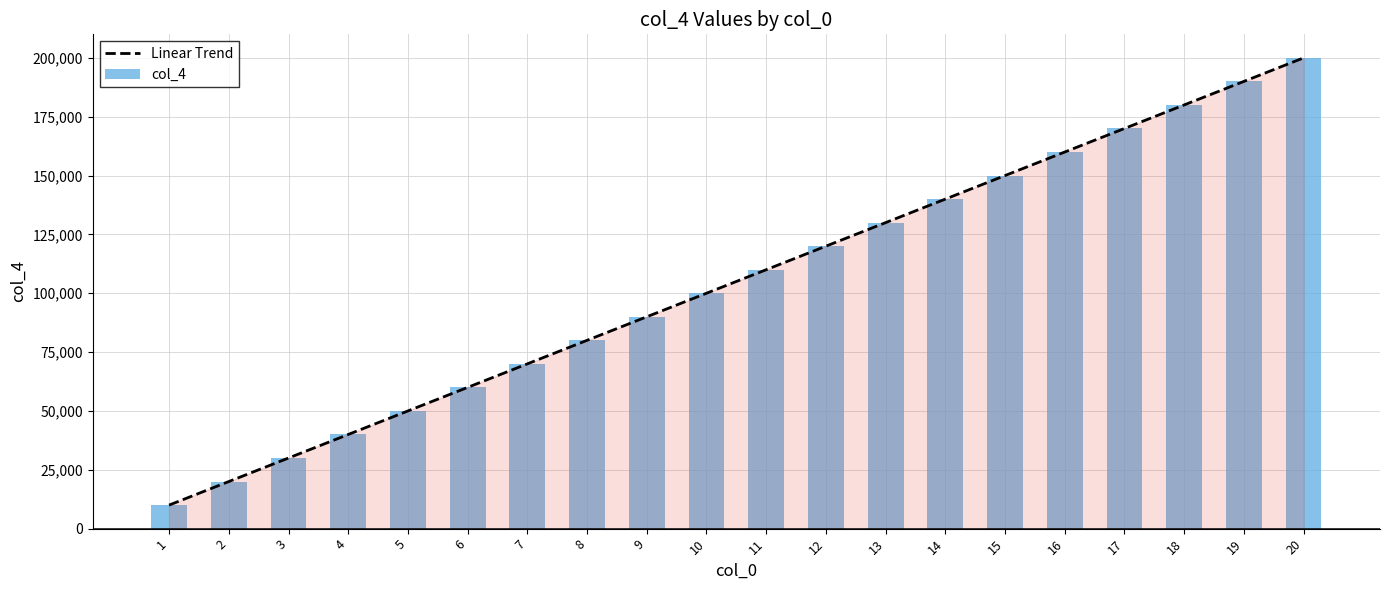

Are the bars horizontal?

No